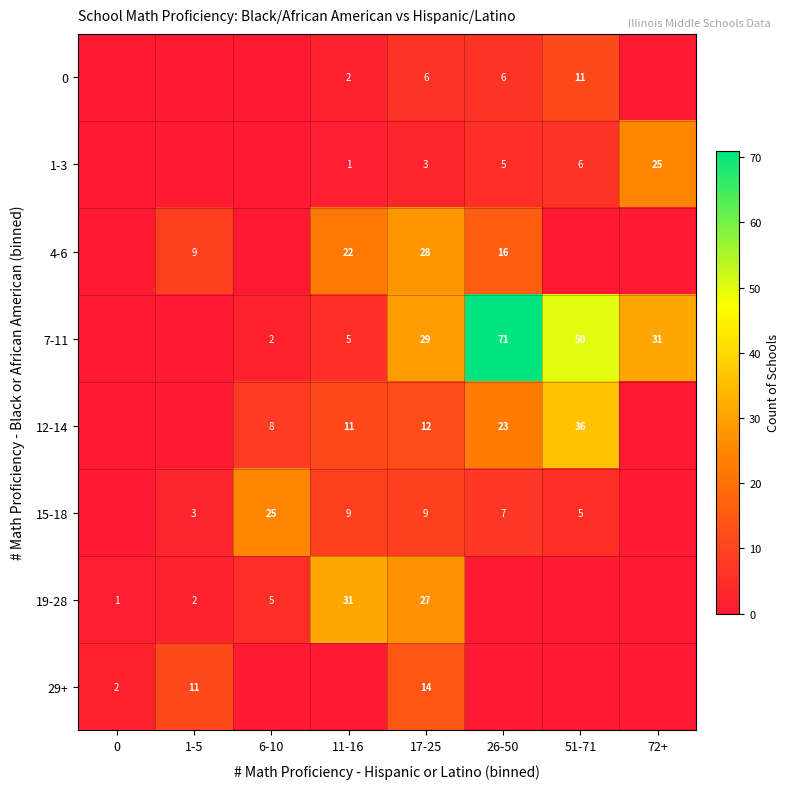

At how many categories does at least one series exceed 16?

6